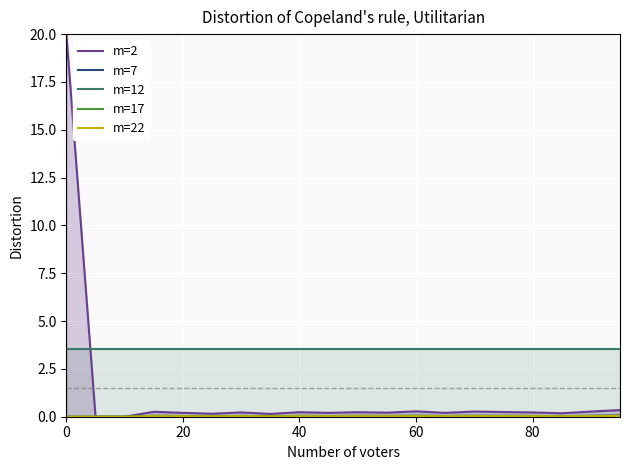

Reading left to right, list all the values displayed in this chart.

m=2: 20.0	0.0	0.0	0.3	0.2	0.2	0.2	0.1	0.2	0.2	0.2	0.2	0.3	0.2	0.3	0.2	0.2	0.2	0.3	0.3
m=7: 0.0	0.0	0.0	0.0	0.0	0.0	0.0	0.0	0.0	0.0	0.0	0.0	0.1	0.0	0.0	0.0	0.0	0.0	0.0	0.1
m=12: 3.6	3.6	3.6	3.6	3.6	3.6	3.6	3.6	3.6	3.6	3.6	3.6	3.6	3.6	3.6	3.6	3.6	3.6	3.6	3.6
m=17: 0.0	0.0	0.0	0.0	0.0	0.0	0.0	0.0	0.0	0.0	0.0	0.0	0.1	0.0	0.0	0.0	0.0	0.0	0.0	0.1
m=22: 0.0	0.0	0.0	0.0	0.0	0.0	0.0	0.0	0.0	0.0	0.0	0.0	0.0	0.0	0.0	0.0	0.0	0.0	0.0	0.0